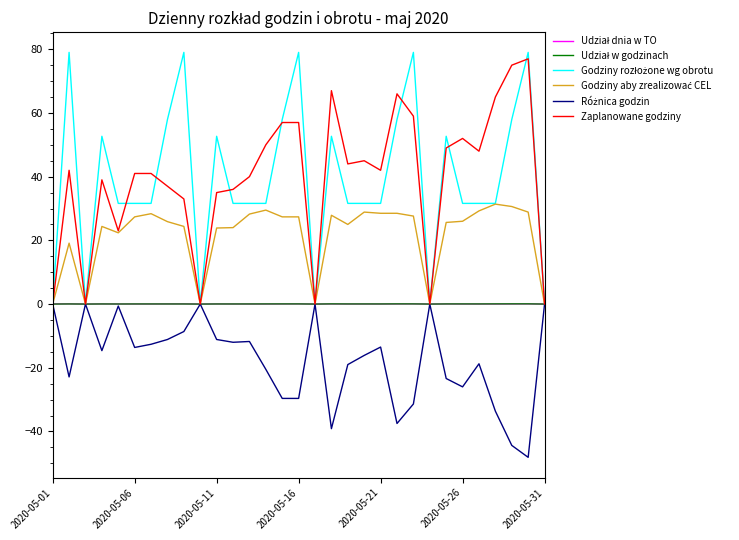

Does the chart have visible grid lines?

No